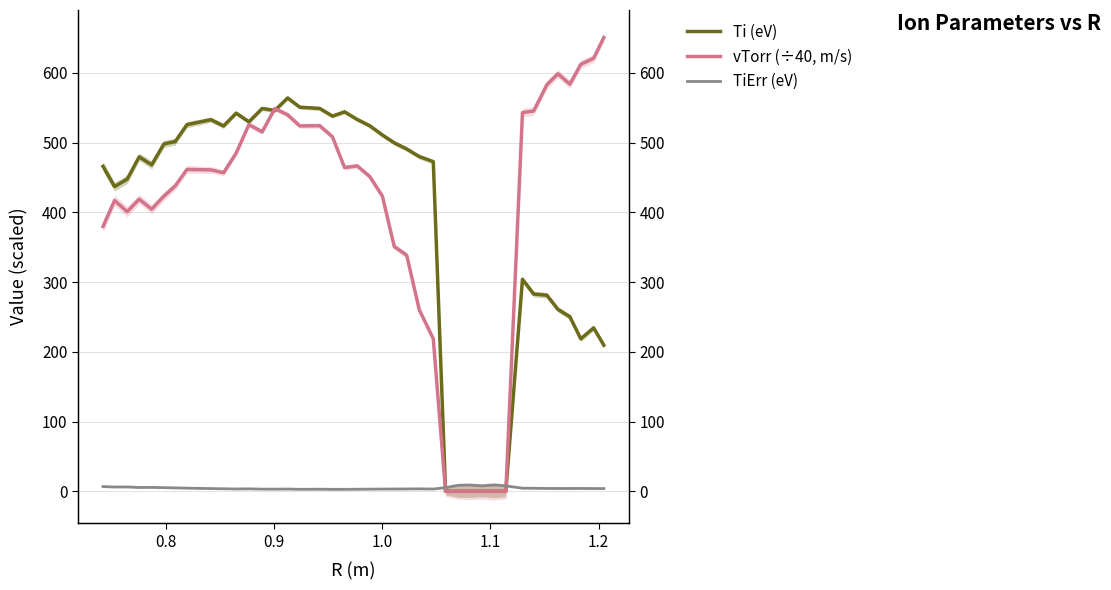

True or false: Ti (eV) has more than 2 points higher than both neighbors.

True